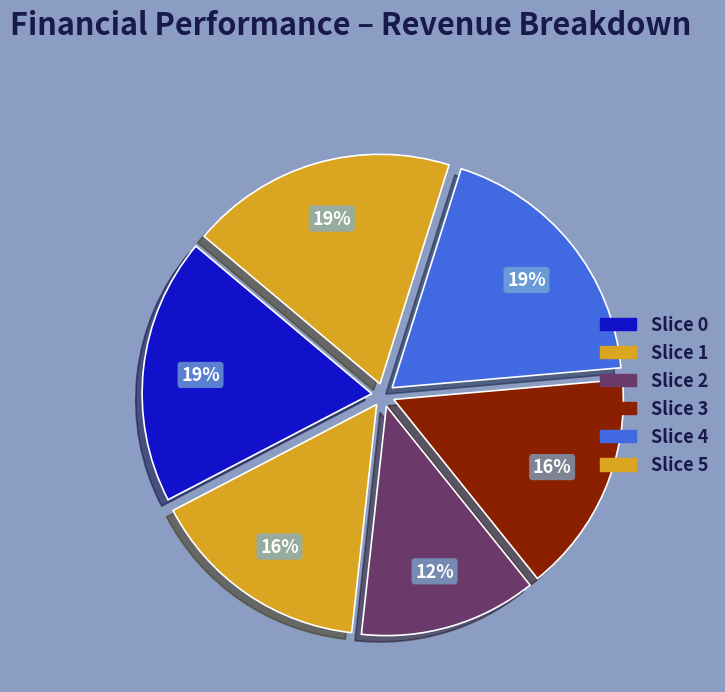

Is there a majority slice in this chart?

No